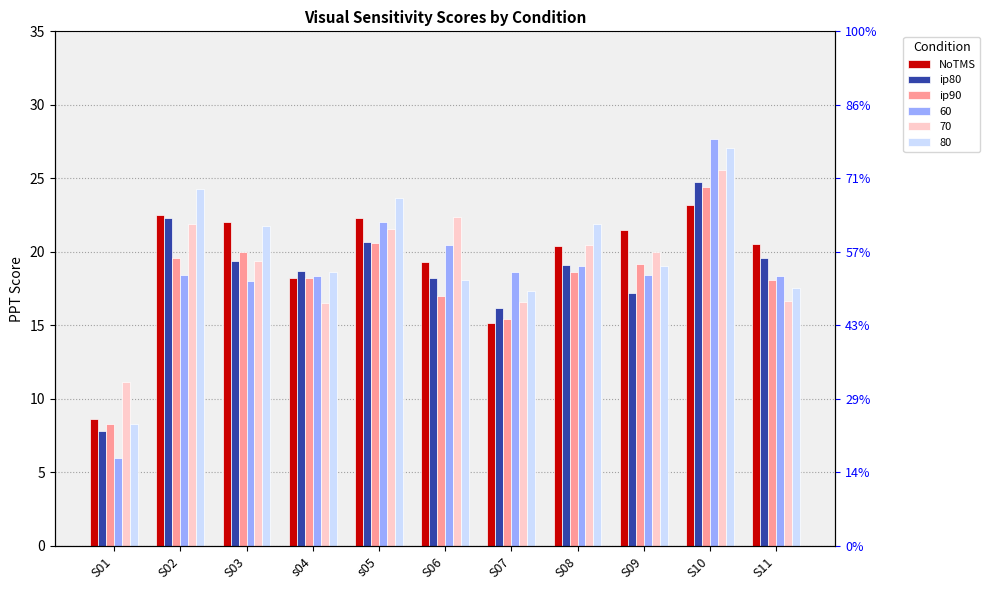

What is the sum of the ip90 values at s04 and S08?

36.9